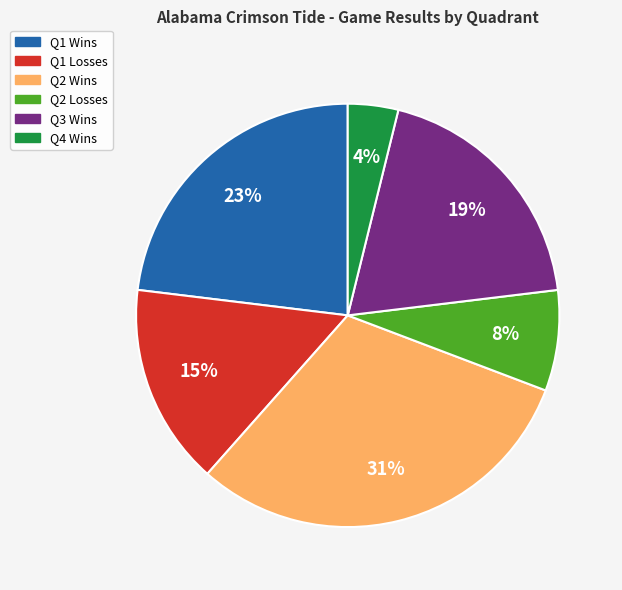

To the nearest percent, what is the average slice percentage?

17%